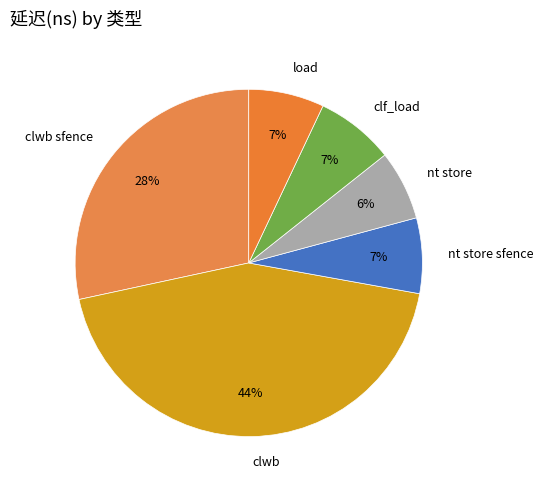

Does clwb account for over 50% of the chart?

No